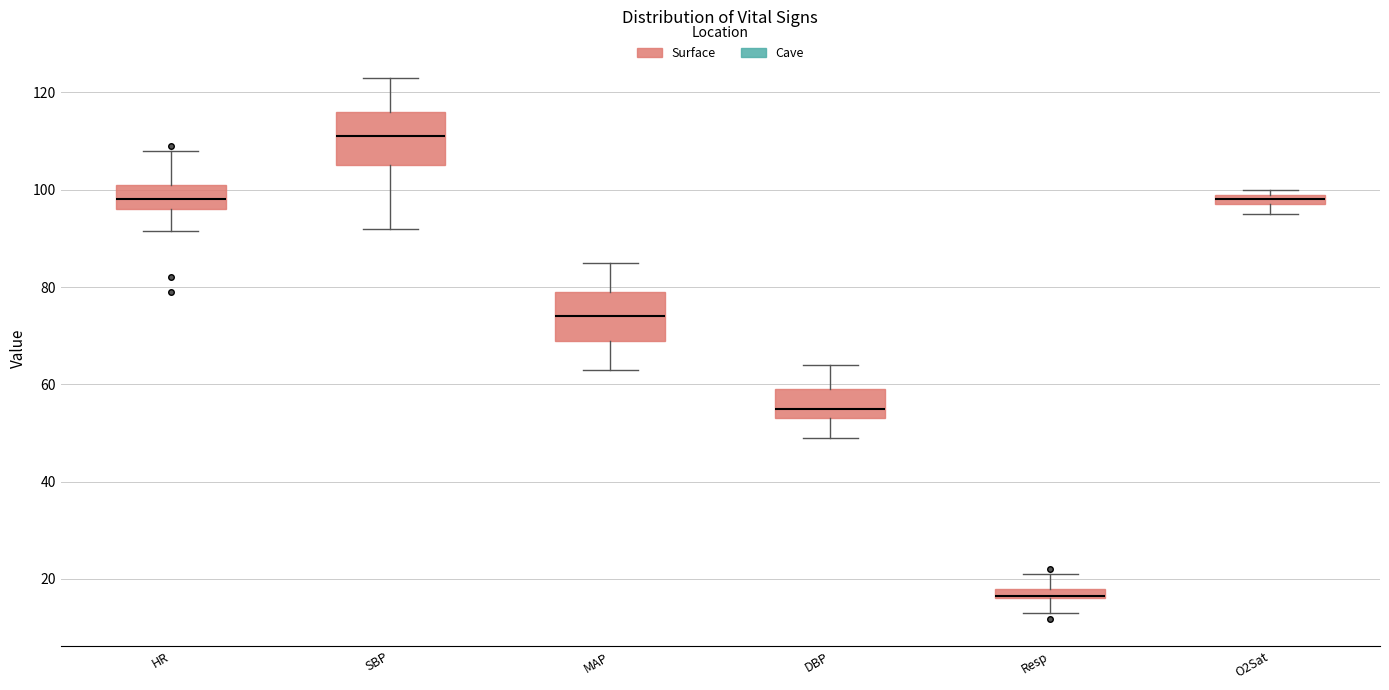

Which box's median line is the highest?

SBP